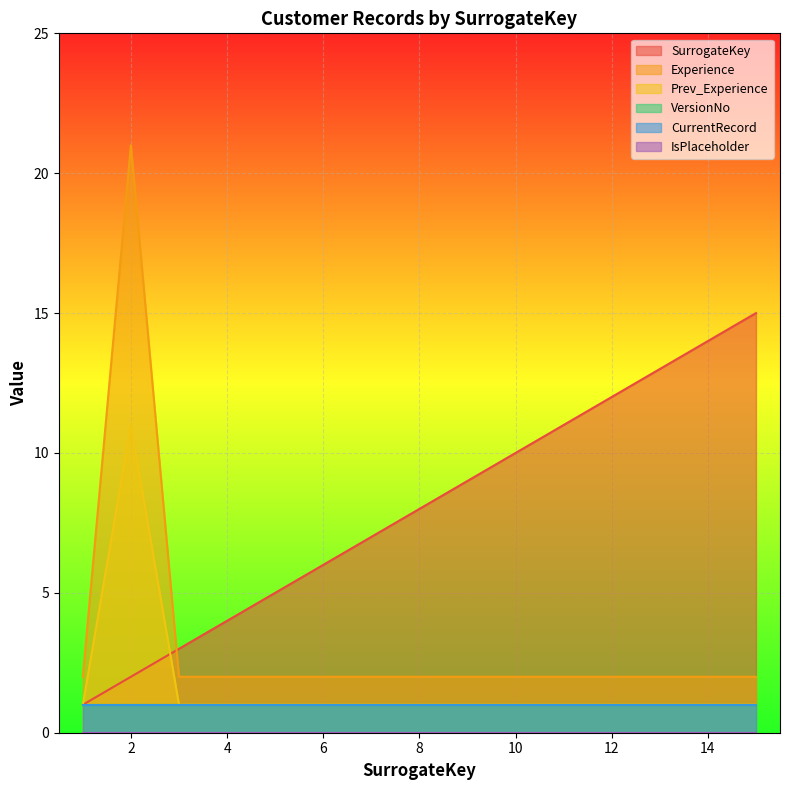

True or false: Experience has a value of 31 at 2.

False